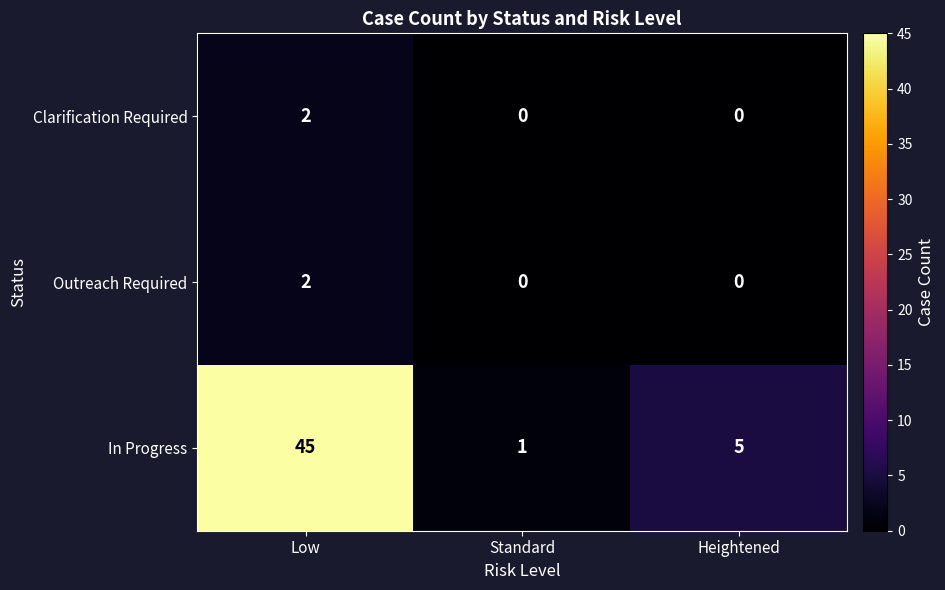

Which series has the largest total across all categories?

In Progress